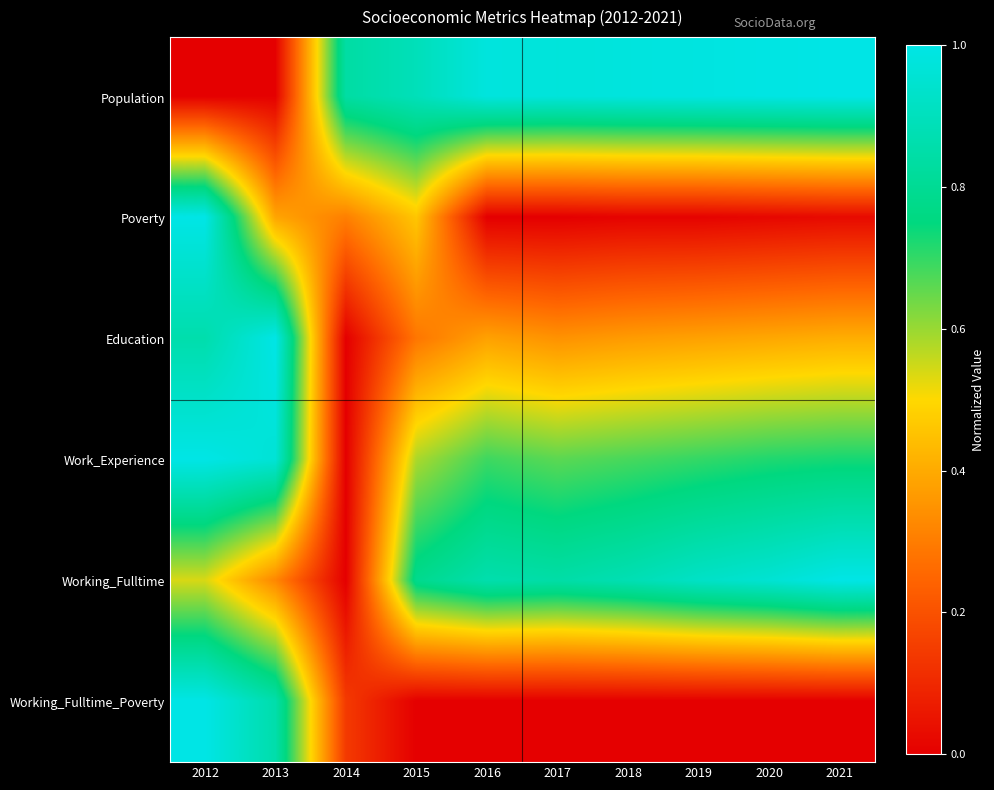

Reading left to right, extract all data points from this chart.

Population: 2012=0.0	2013=0.0	2014=0.8	2015=0.9	2016=1.0	2017=1.0	2018=1.0	2019=1.0	2020=1.0	2021=1.0
Poverty: 2012=1.0	2013=0.4	2014=0.3	2015=0.5	2016=0.0	2017=0.0	2018=0.0	2019=0.0	2020=0.0	2021=0.0
Education: 2012=0.9	2013=1.0	2014=0.0	2015=0.3	2016=0.4	2017=0.3	2018=0.4	2019=0.4	2020=0.4	2021=0.4
Work_Experience: 2012=1.0	2013=1.0	2014=0.0	2015=0.6	2016=0.7	2017=0.7	2018=0.7	2019=0.7	2020=0.7	2021=0.7
Working_Fulltime: 2012=0.5	2013=0.3	2014=0.0	2015=0.8	2016=0.9	2017=0.8	2018=0.9	2019=0.9	2020=1.0	2021=1.0
Working_Fulltime_Poverty: 2012=1.0	2013=0.9	2014=0.1	2015=0.0	2016=0.0	2017=0.0	2018=0.0	2019=0.0	2020=0.0	2021=0.0